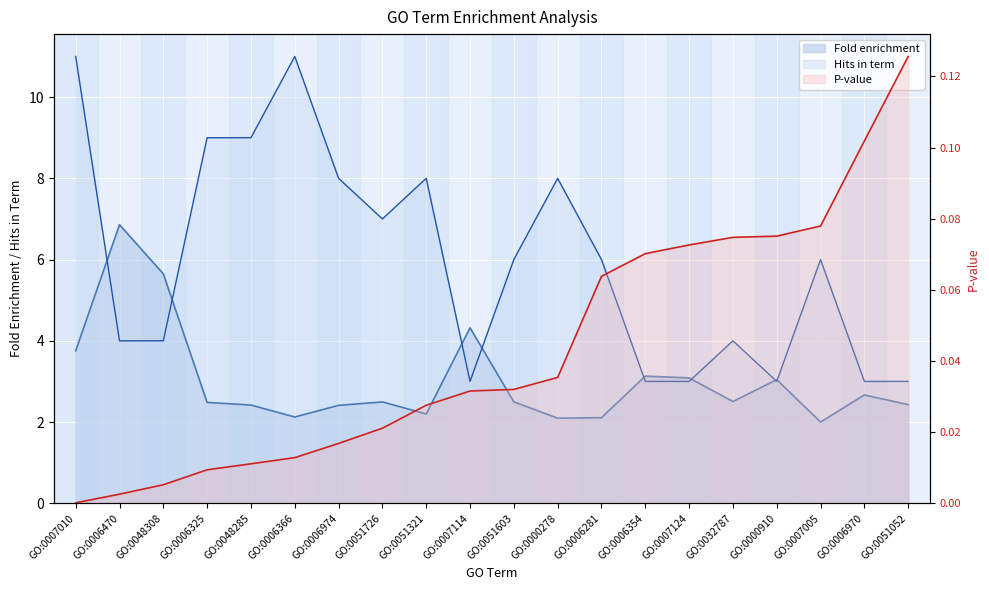

What is the greatest value displayed?

11.0